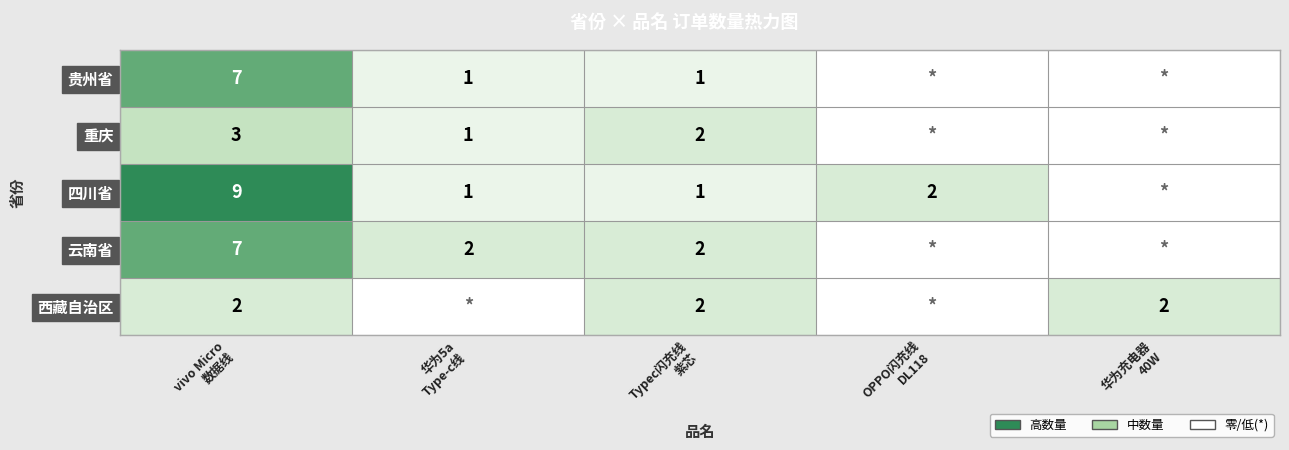

List the series in order of their peak value, lowest first.

西藏自治区, 重庆, 贵州省, 云南省, 四川省